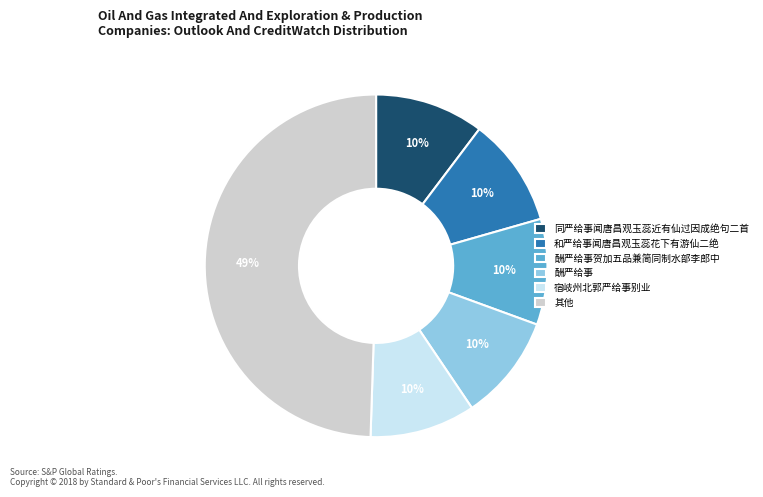

To the nearest percent, what percentage of the pie is 酬严给事贺加五品兼简同制水部李郎中?

10%